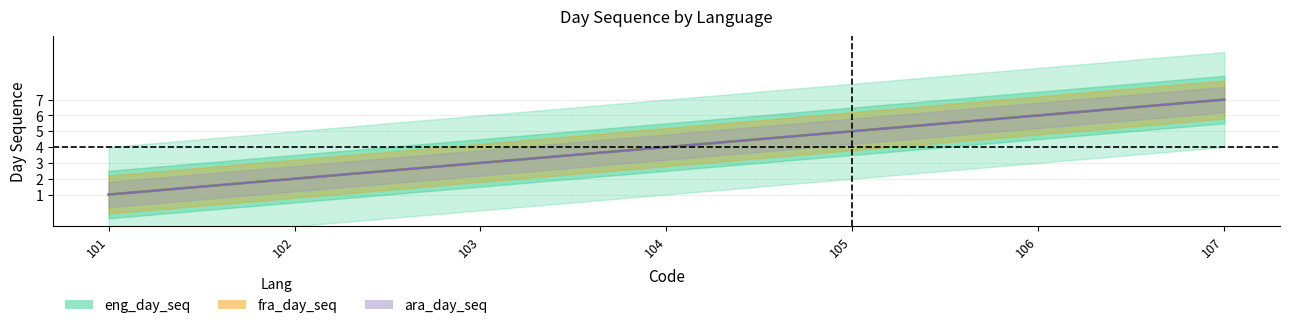

The value of ara_day_seq at 103 is 1. True or false?

False